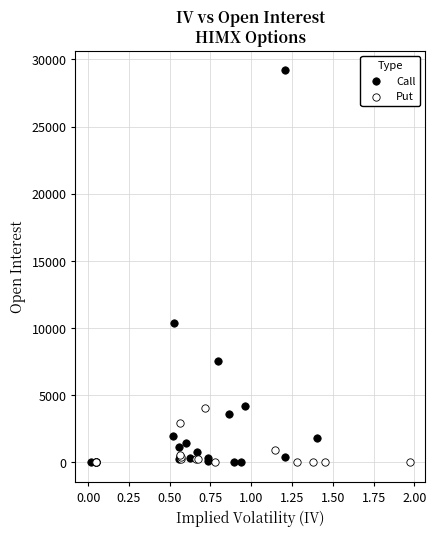

Which series has the largest Y range (max minus min)?

Call